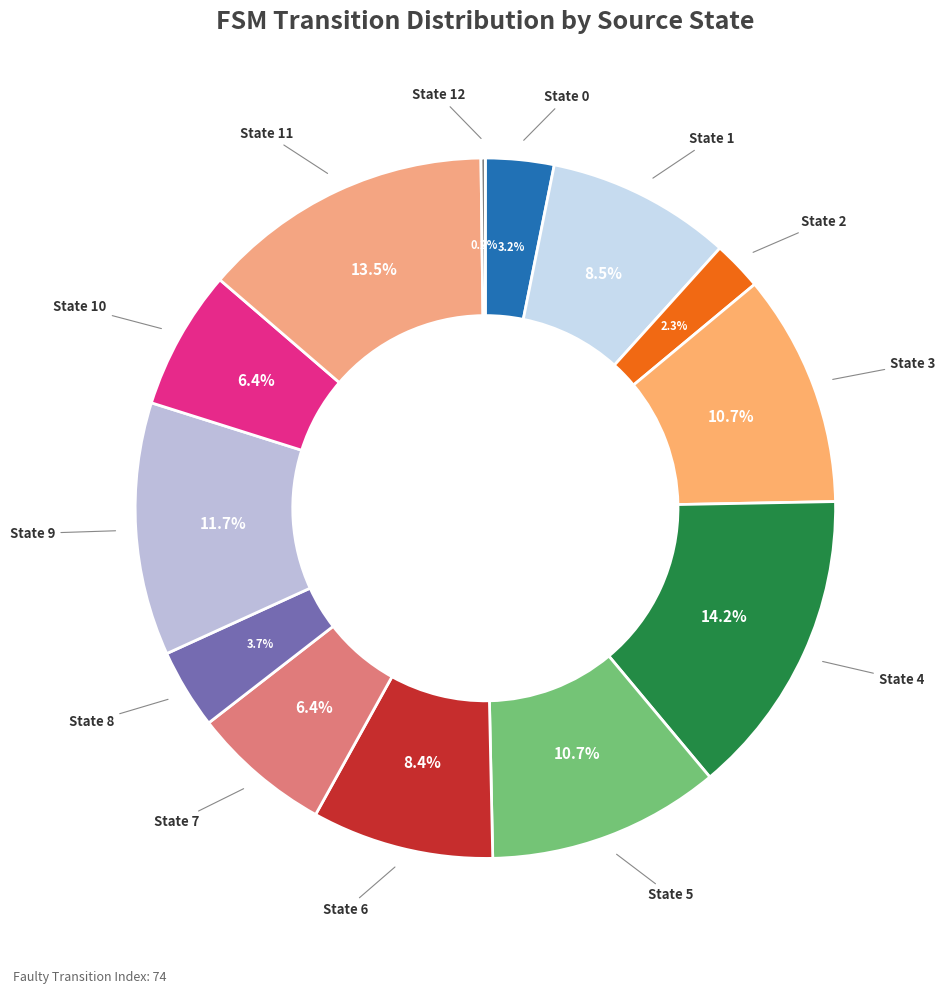

Which slice is the largest?

State 4